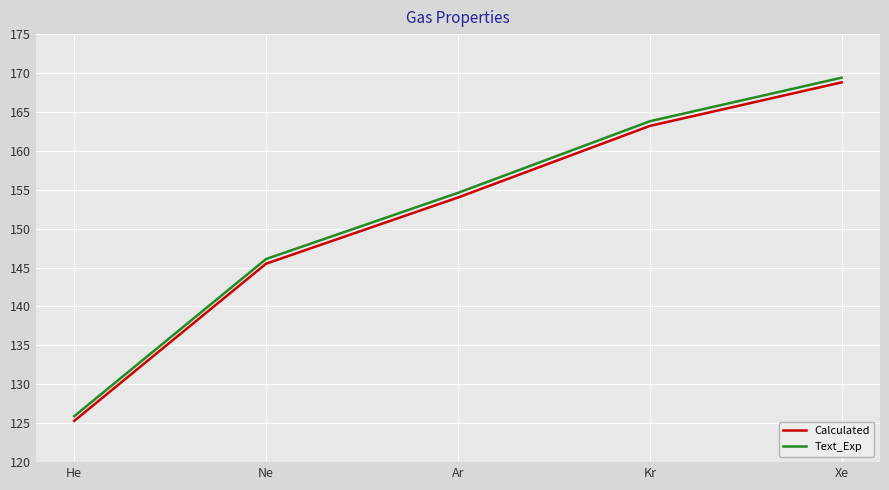

What is the difference between the highest and lowest values at He?

0.6